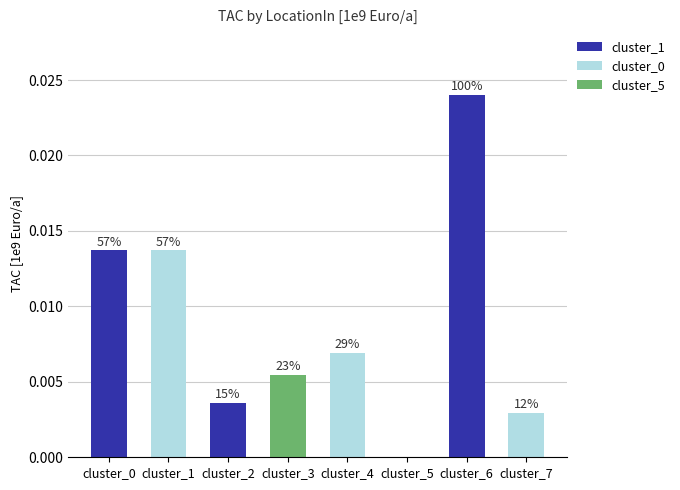

At which category is the sum across all series the highest?

cluster_6